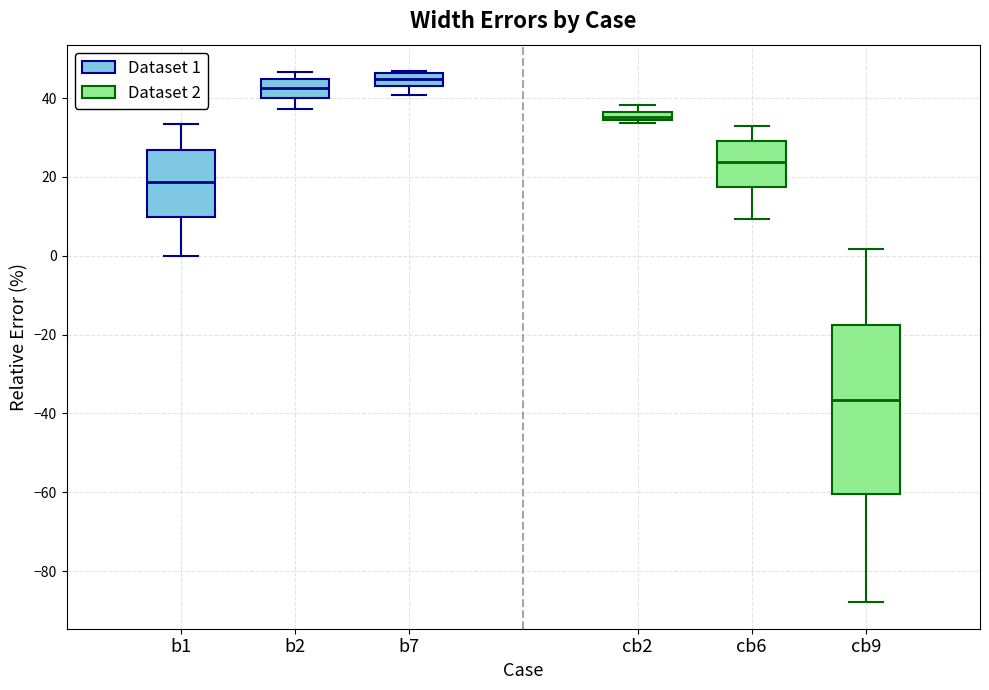

Which box is the tallest, from its lower edge to its upper edge?

cb9